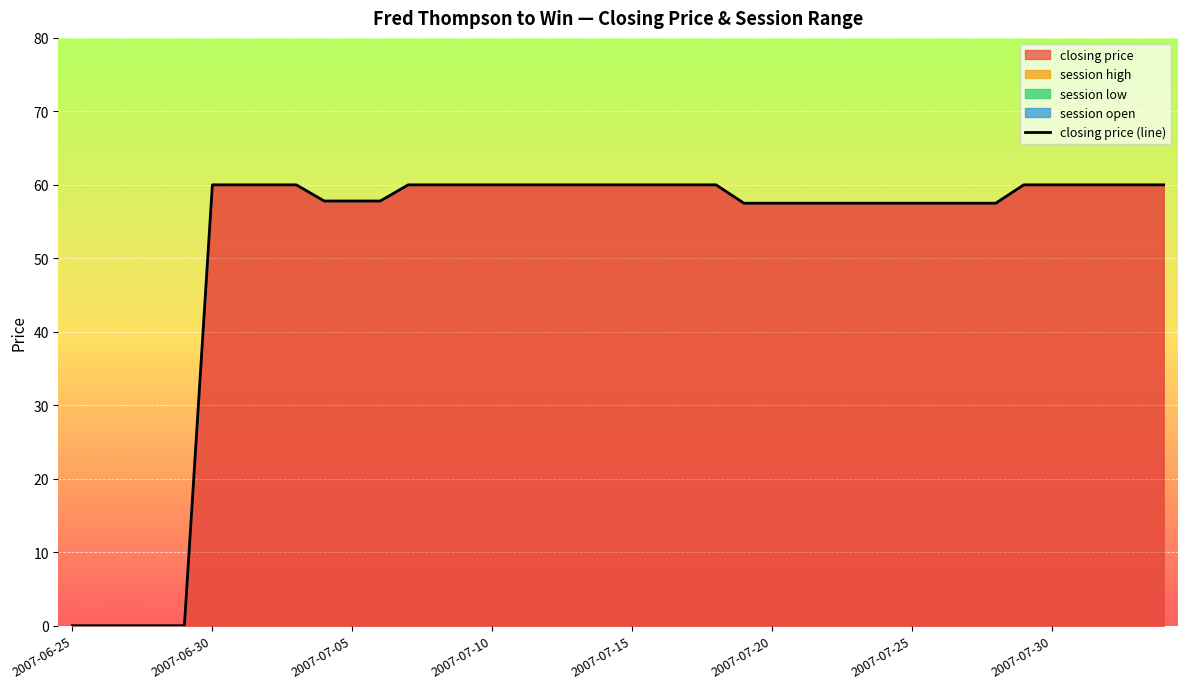

The chart shows a value of 60.0 at 2007-07-30. True or false?

True